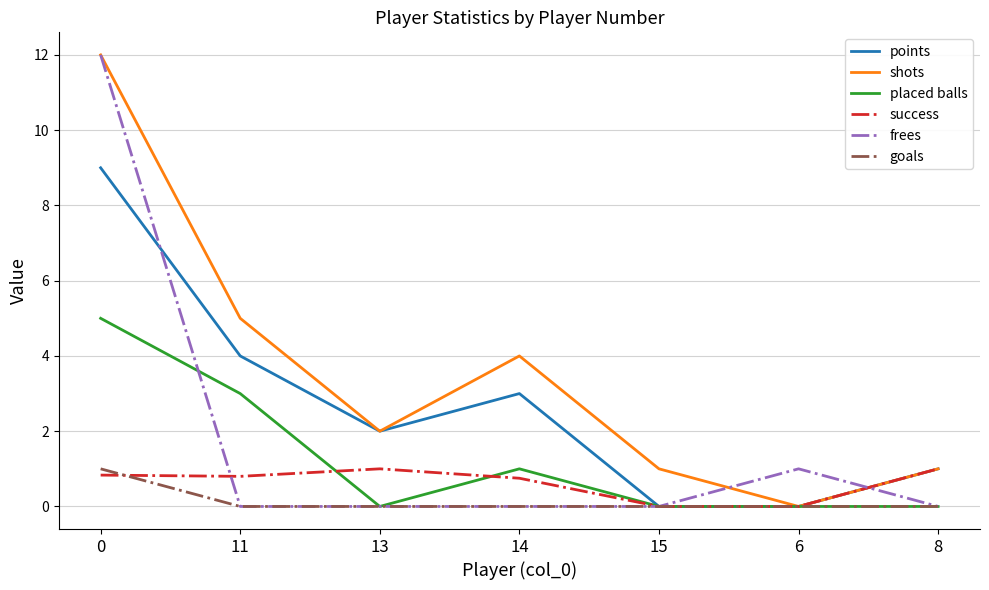

Count the number of categories in the chart.

7